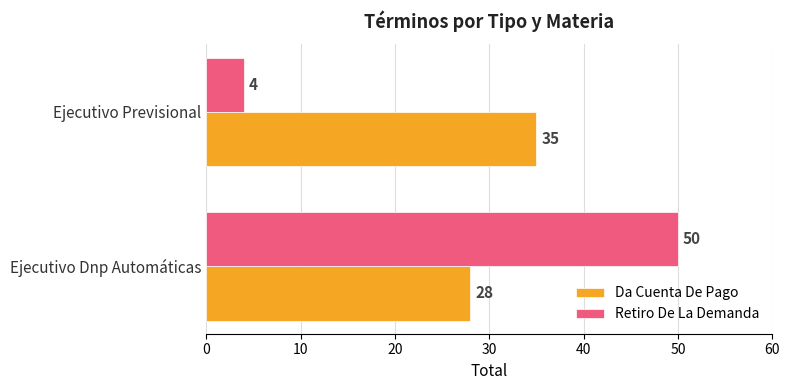

Read the Da Cuenta De Pago value at Ejecutivo Dnp Automáticas.

28